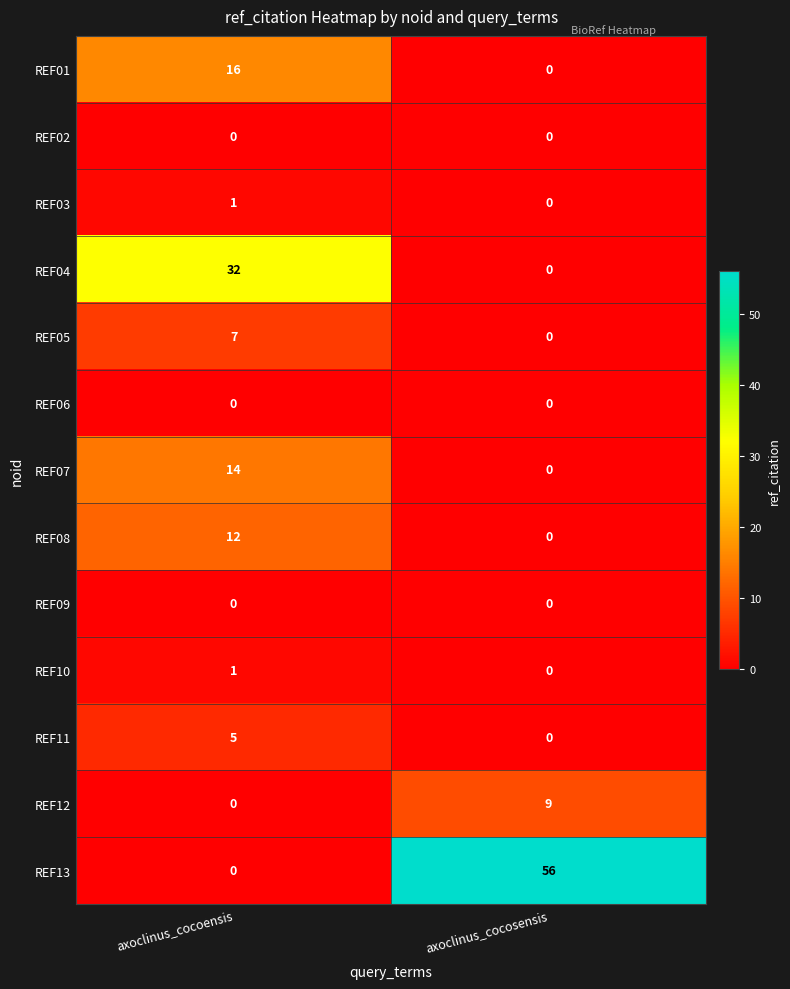

List the labels in order of REF04 value, largest first.

axoclinus_cocoensis, axoclinus_cocosensis